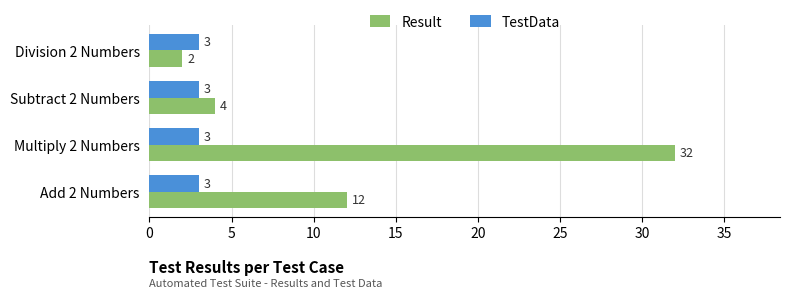

Which series has the widest spread of values?

Result